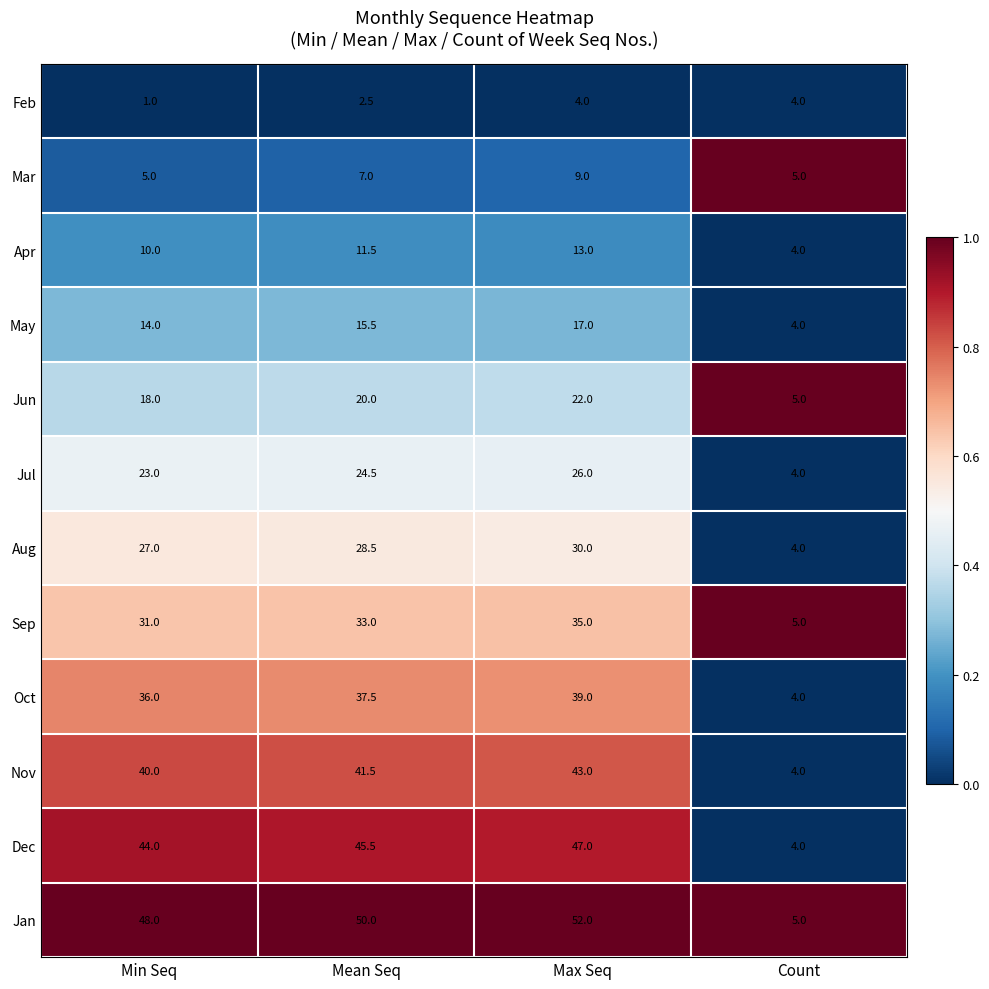

What is the spread (max minus min) of values at Min Seq?

47.0